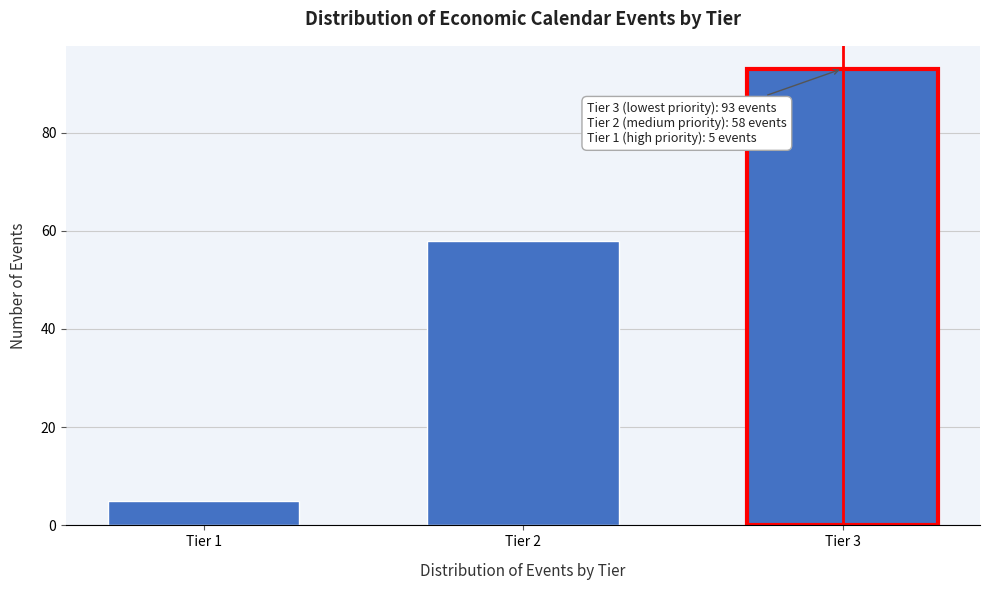

Reading left to right, extract all data points from this chart.

5	58	93